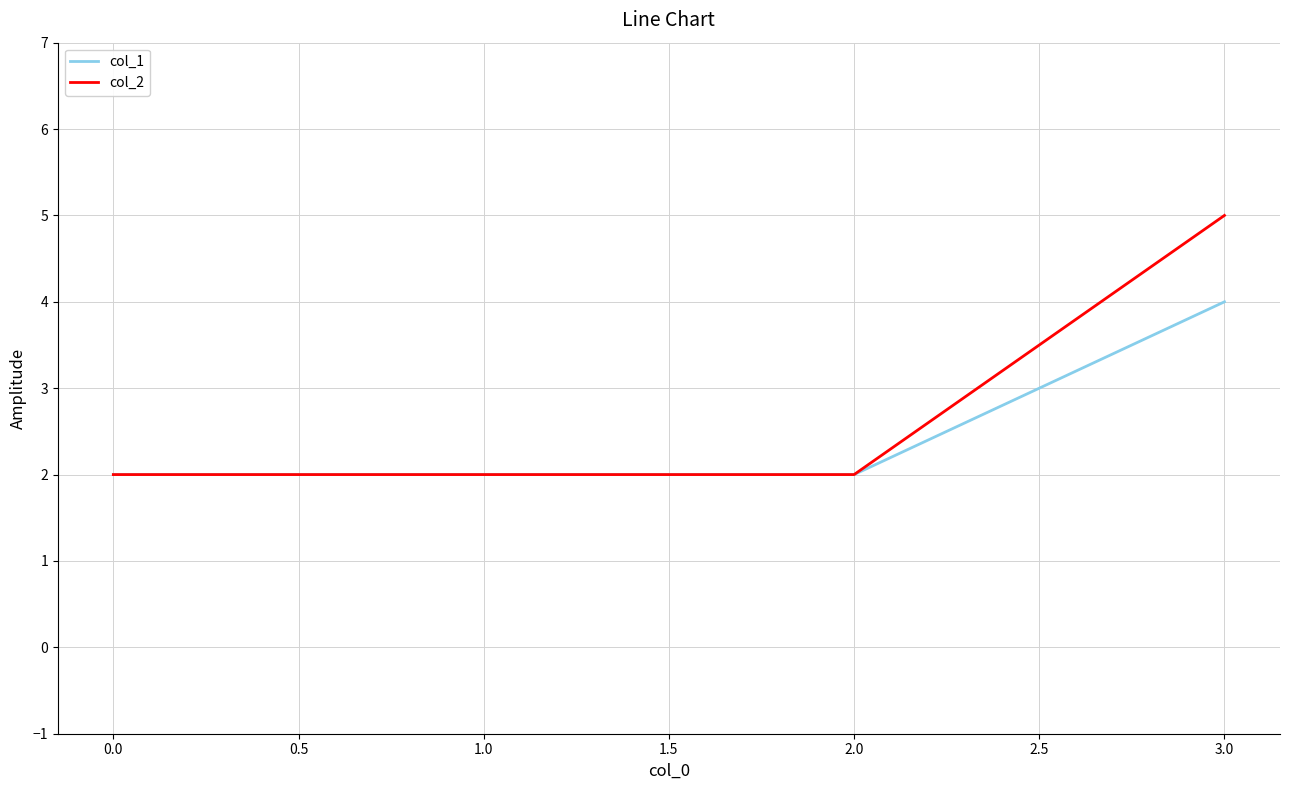

Reading left to right, list all the values displayed in this chart.

col_1: 2	2	4
col_2: 2	2	5